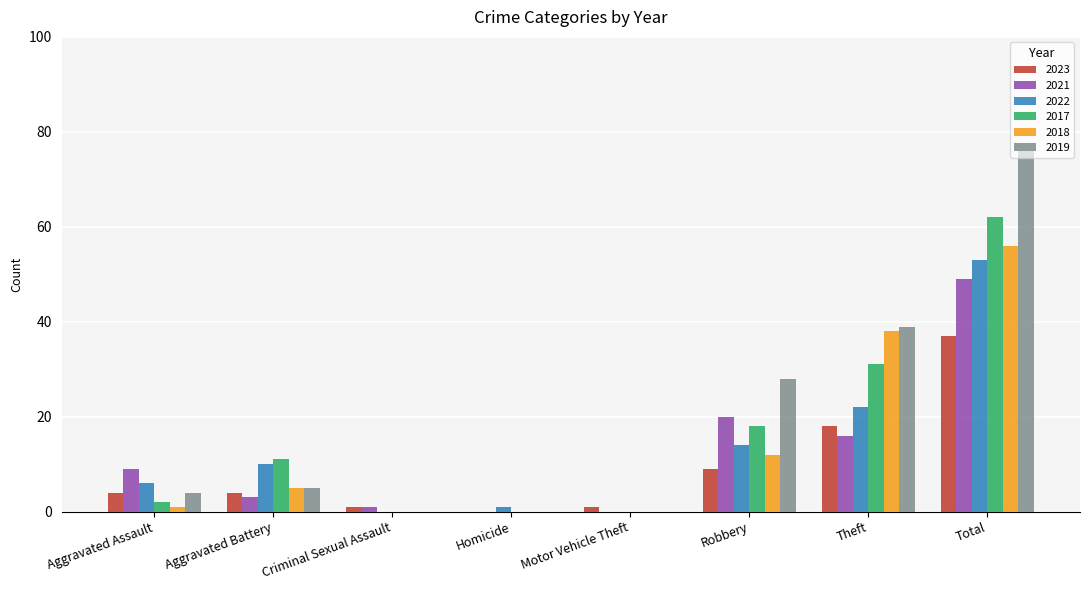

Which category has the highest value in the 2023 series?

Total